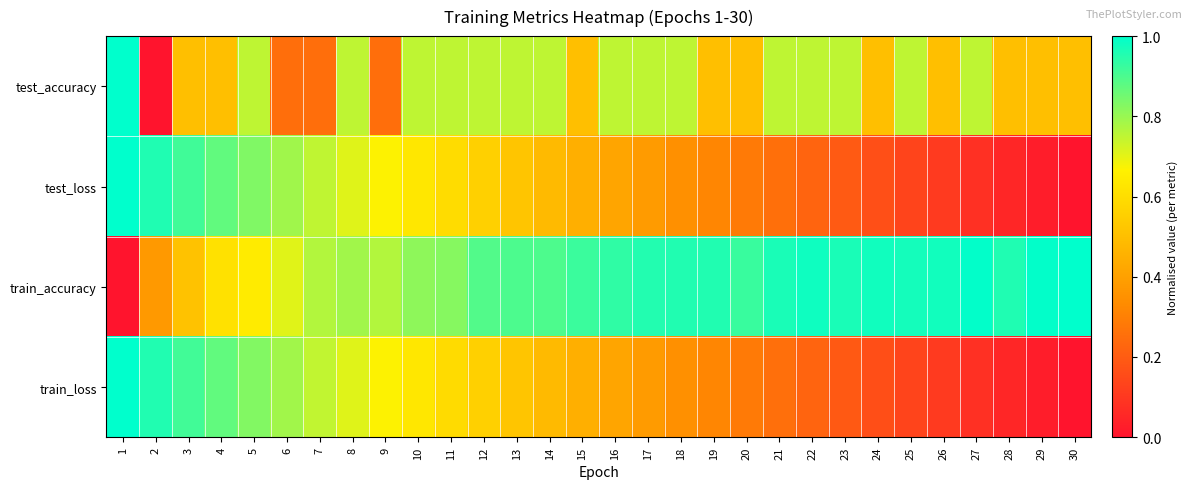

Between 18 and 7, which is larger?

18